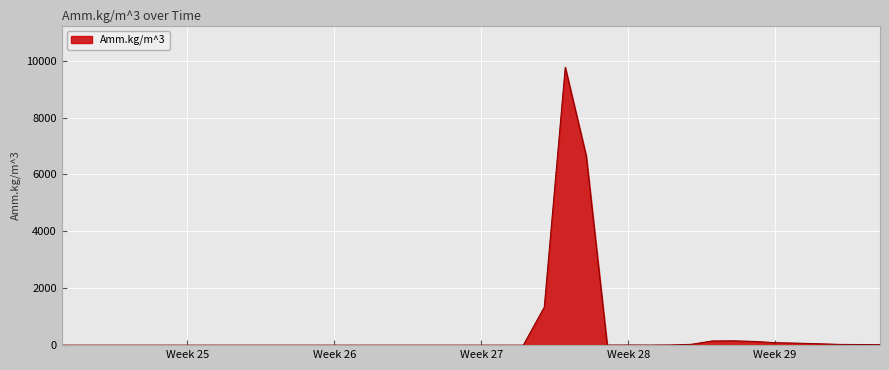

What is the maximum value shown in the chart?

9767.8